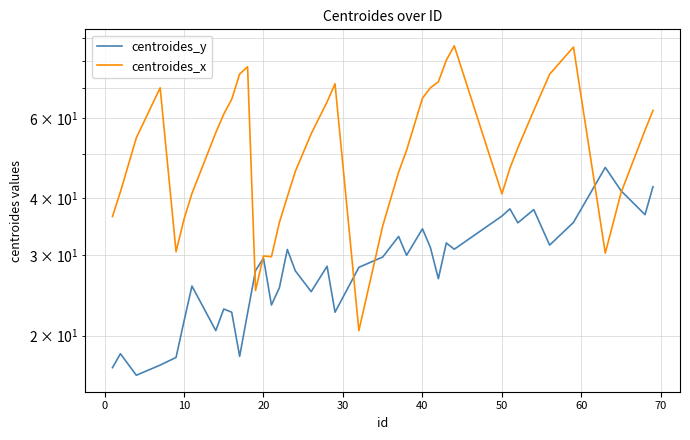

What is the sum of all centroides_y values?

1139.0